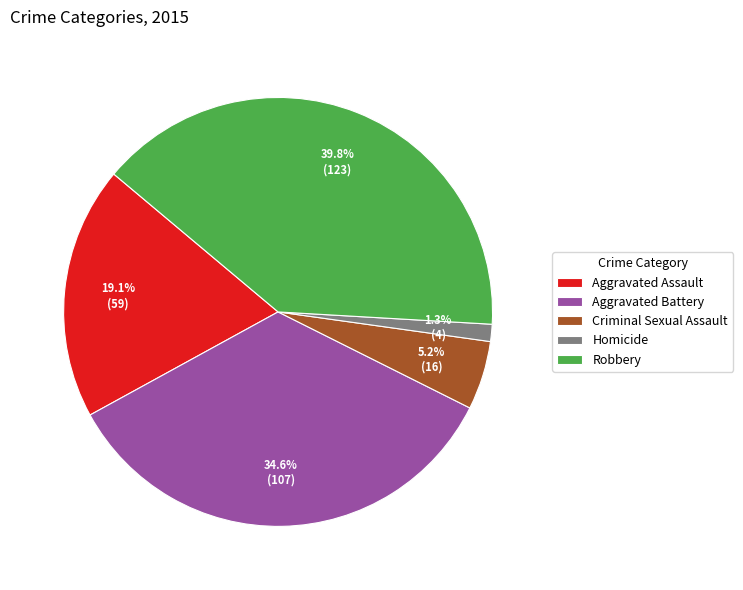

Combined, do Aggravated Battery and Criminal Sexual Assault account for over 50%?

No